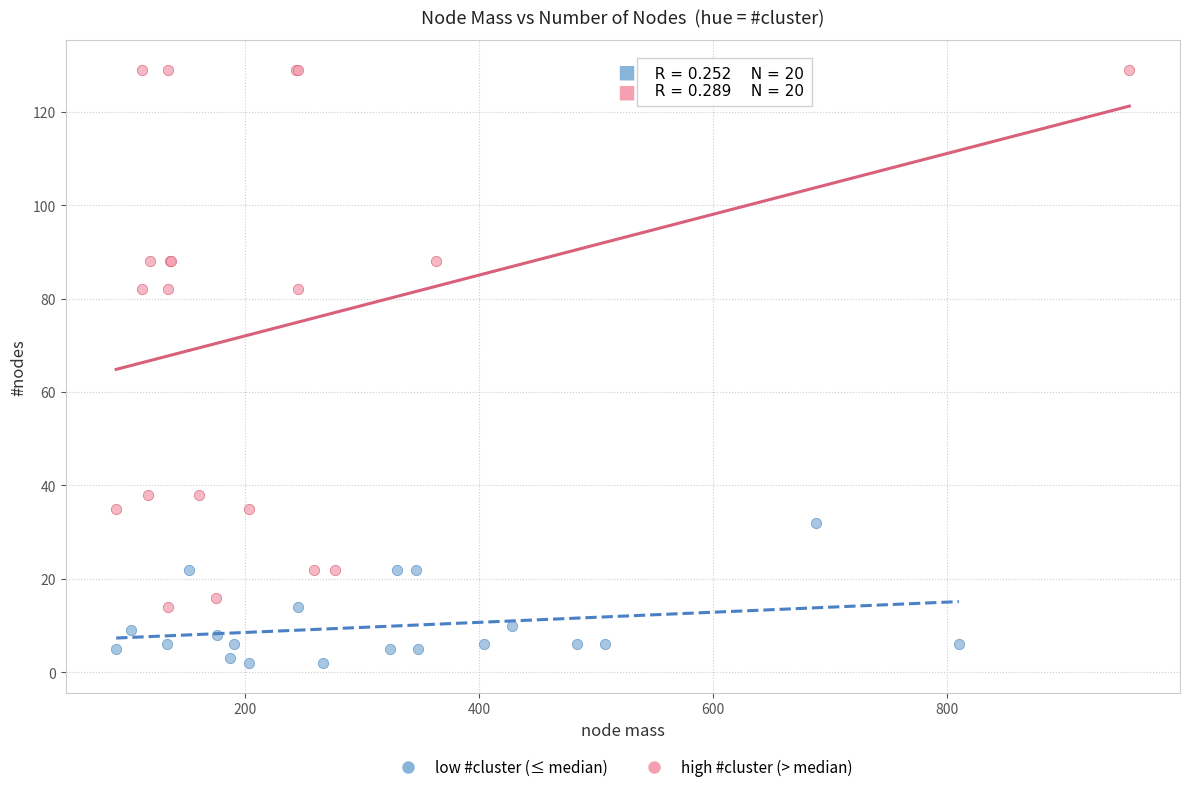

Which series has the widest spread of Y values?

high #cluster (> median)